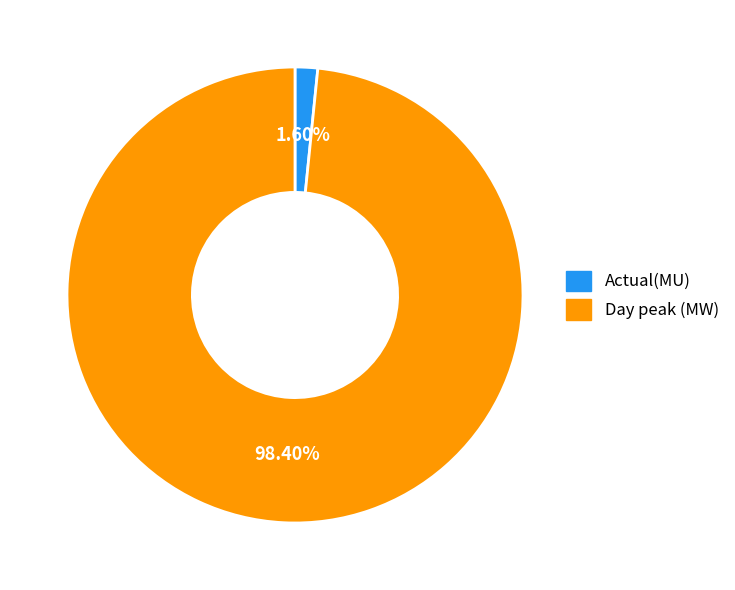

Does any single category account for the majority?

Yes